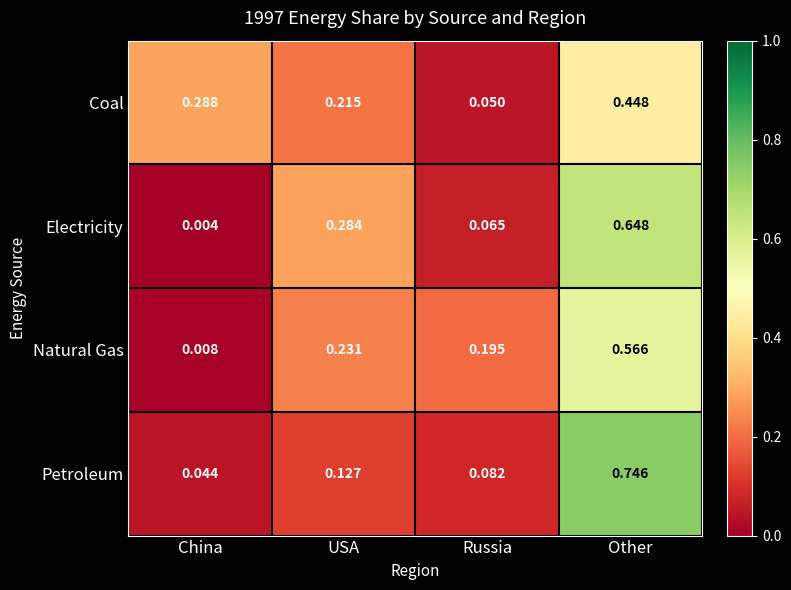

Which series has the largest range (max minus min)?

Petroleum